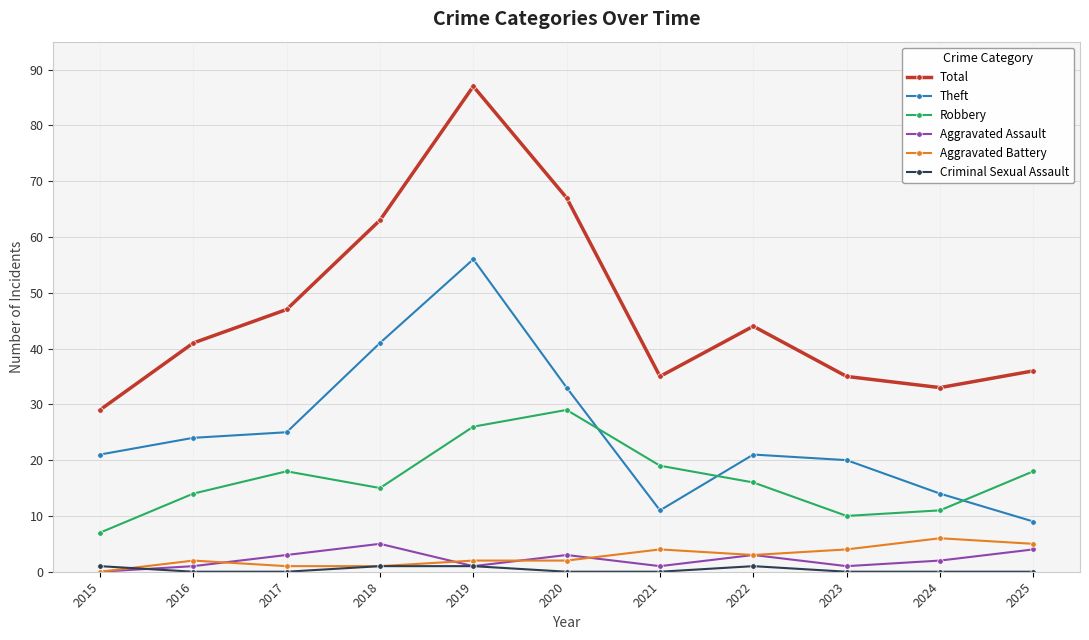

At which category does Aggravated Assault reach its first local valley?

2019